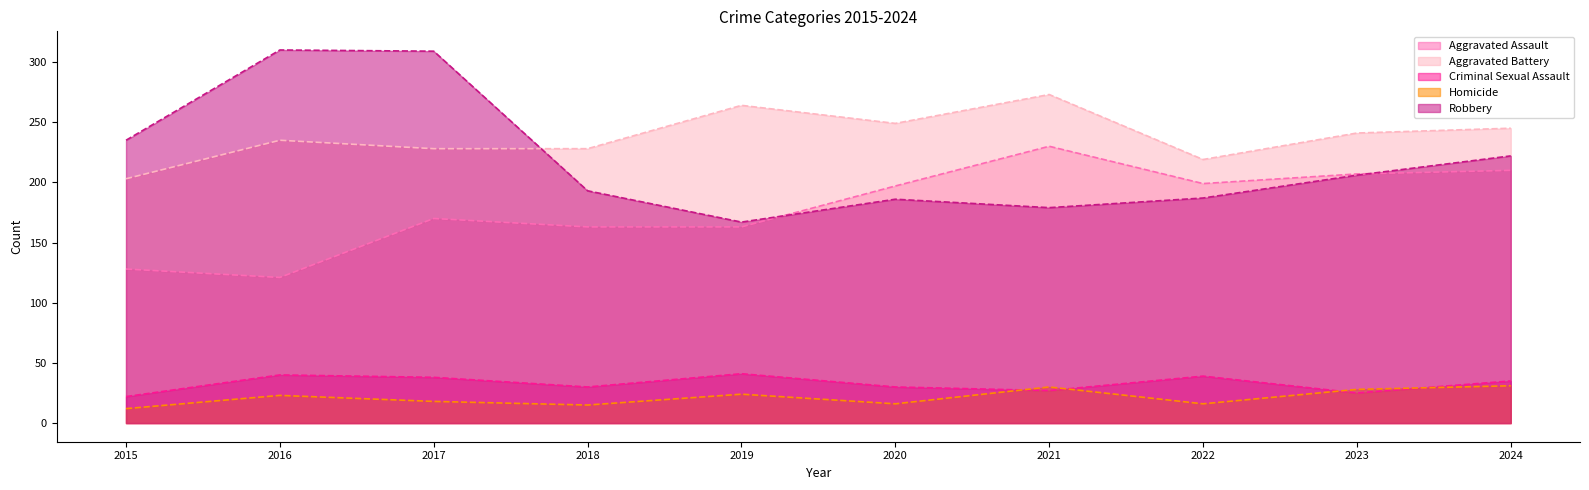

Which series has the largest total across all categories?

Aggravated Battery